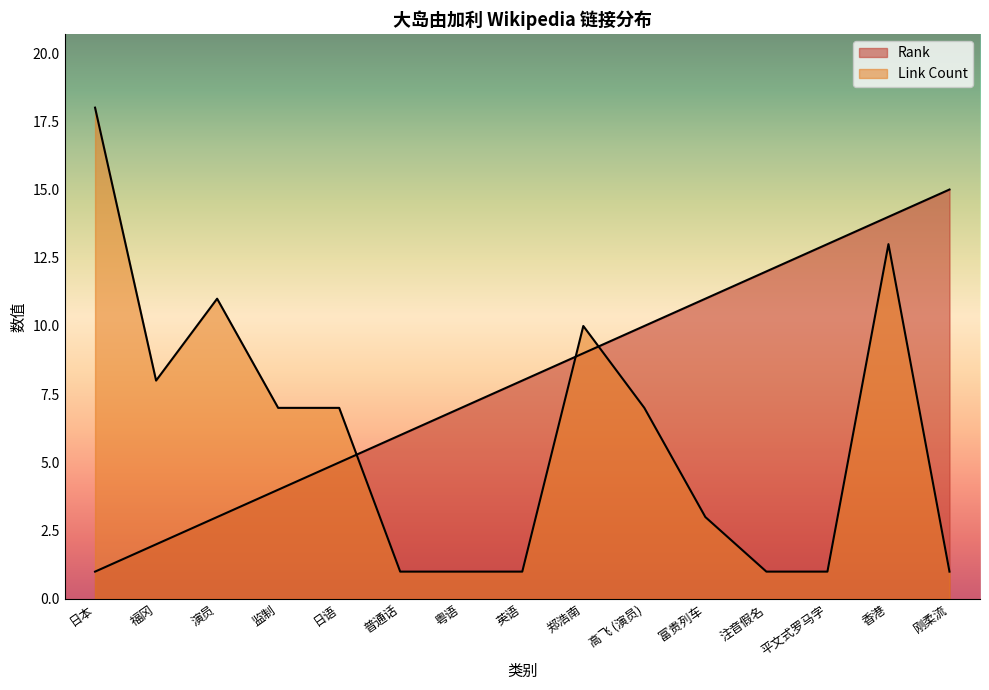

What is the maximum value shown in the chart?

18